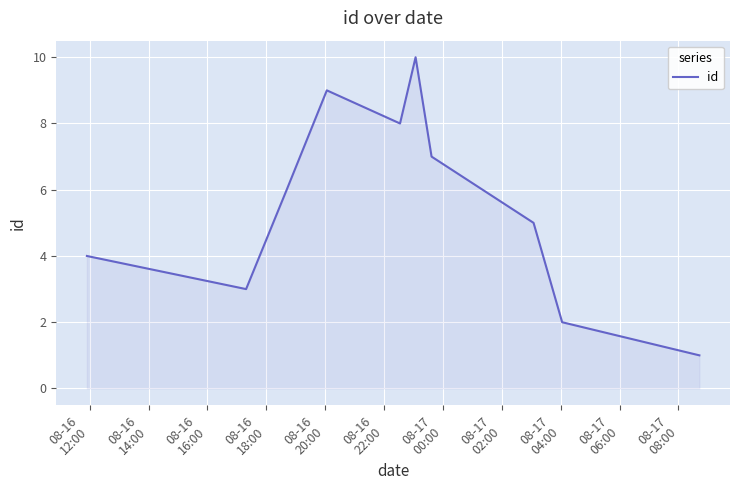

What is the difference between the maximum and minimum values?

9